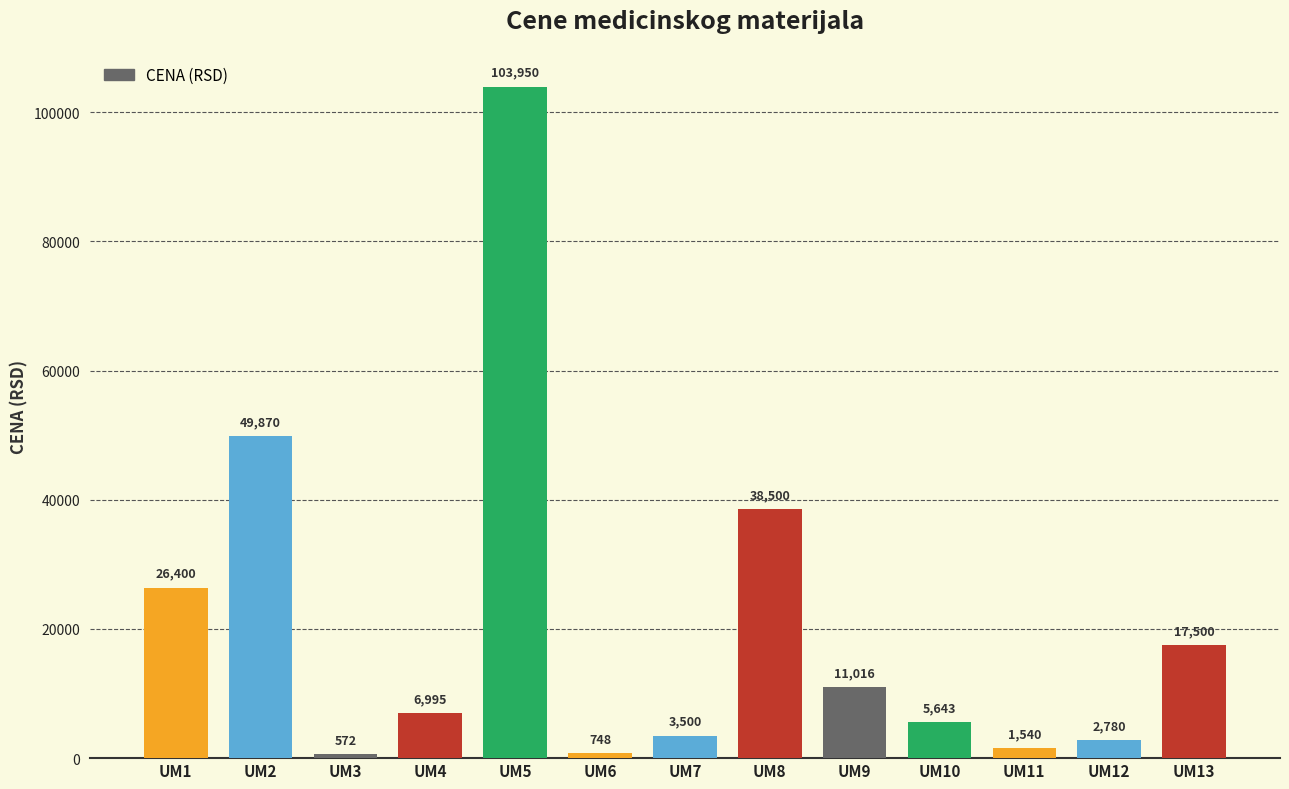

Between UM13 and UM4, which is larger?

UM13